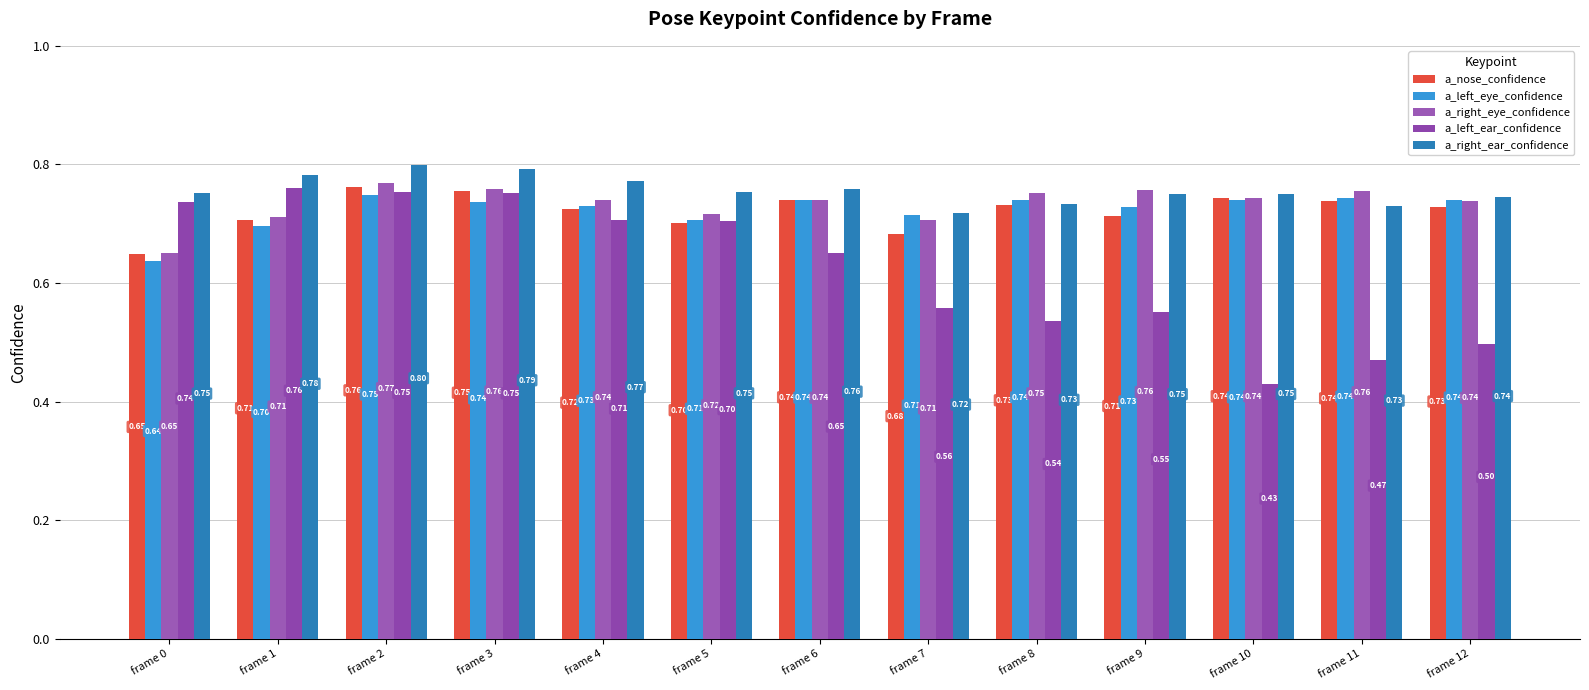

Reading left to right, transcribe all the data shown in this chart.

a_nose_confidence: frame 0=0.6	frame 1=0.7	frame 2=0.8	frame 3=0.8	frame 4=0.7	frame 5=0.7	frame 6=0.7	frame 7=0.7	frame 8=0.7	frame 9=0.7	frame 10=0.7	frame 11=0.7	frame 12=0.7
a_left_eye_confidence: frame 0=0.6	frame 1=0.7	frame 2=0.7	frame 3=0.7	frame 4=0.7	frame 5=0.7	frame 6=0.7	frame 7=0.7	frame 8=0.7	frame 9=0.7	frame 10=0.7	frame 11=0.7	frame 12=0.7
a_right_eye_confidence: frame 0=0.7	frame 1=0.7	frame 2=0.8	frame 3=0.8	frame 4=0.7	frame 5=0.7	frame 6=0.7	frame 7=0.7	frame 8=0.8	frame 9=0.8	frame 10=0.7	frame 11=0.8	frame 12=0.7
a_left_ear_confidence: frame 0=0.7	frame 1=0.8	frame 2=0.8	frame 3=0.8	frame 4=0.7	frame 5=0.7	frame 6=0.7	frame 7=0.6	frame 8=0.5	frame 9=0.6	frame 10=0.4	frame 11=0.5	frame 12=0.5
a_right_ear_confidence: frame 0=0.8	frame 1=0.8	frame 2=0.8	frame 3=0.8	frame 4=0.8	frame 5=0.8	frame 6=0.8	frame 7=0.7	frame 8=0.7	frame 9=0.8	frame 10=0.8	frame 11=0.7	frame 12=0.7